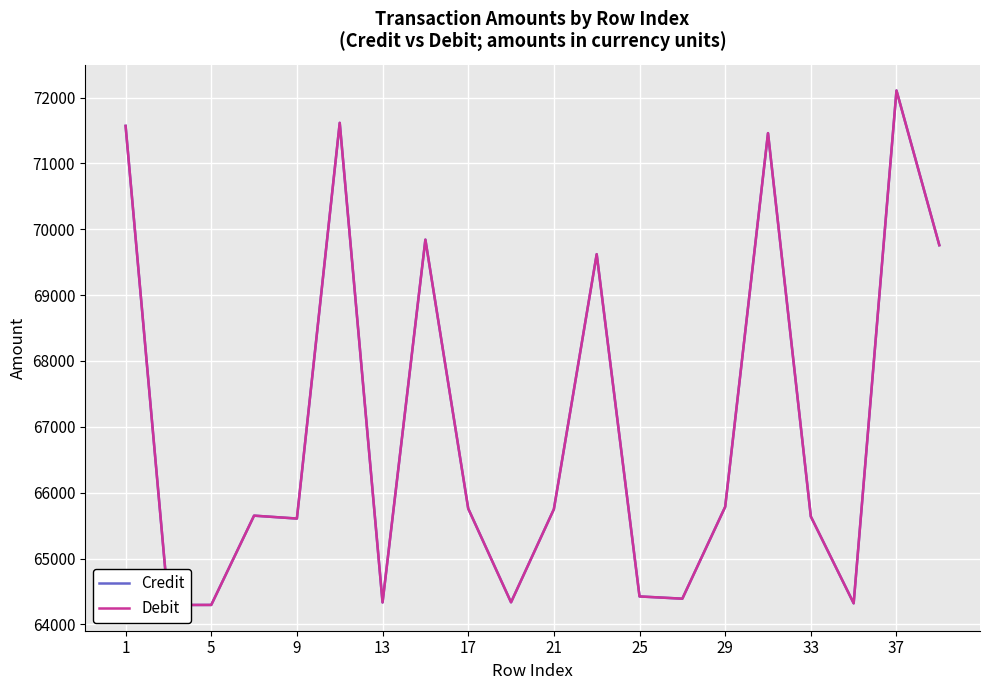

What is the difference between the maximum and minimum values in the Debit series?

7814